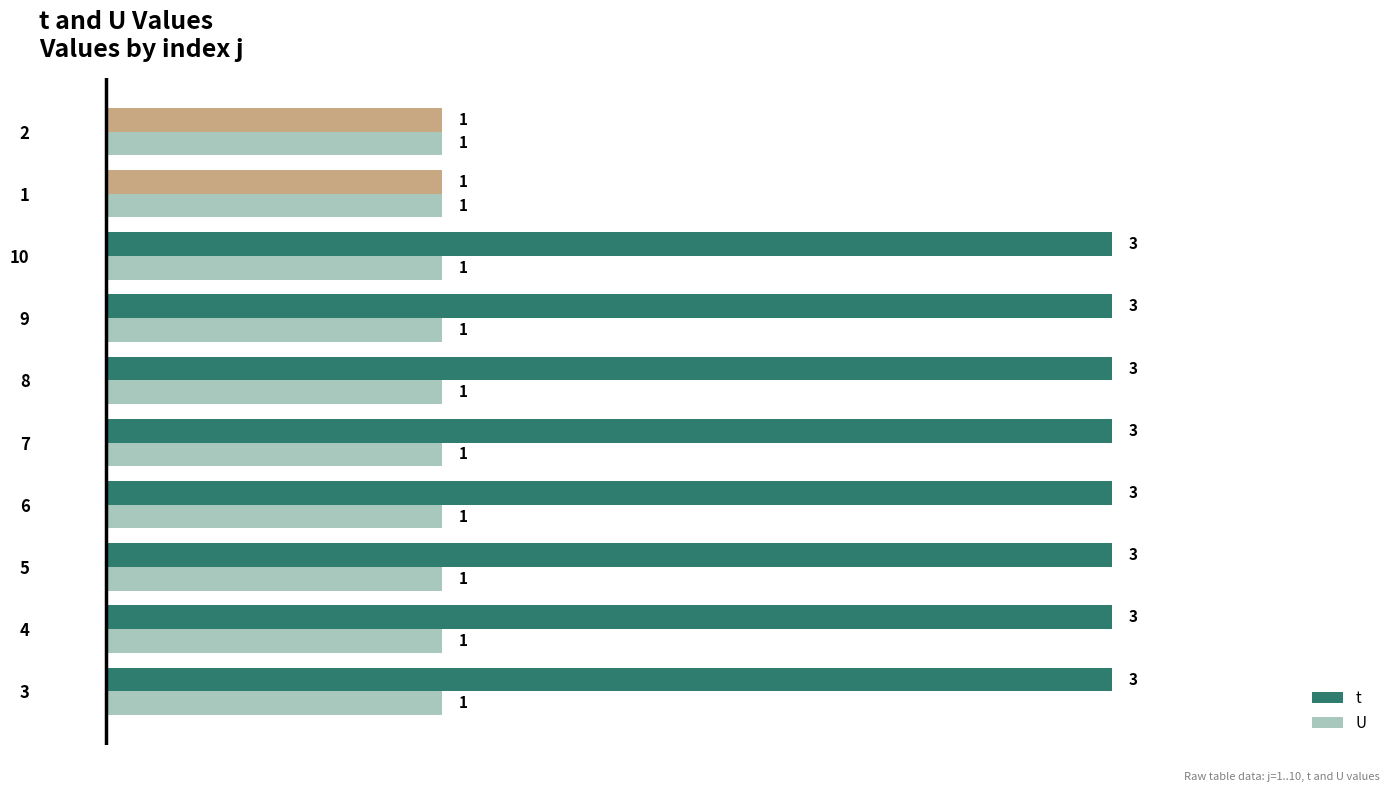

What is the average value of the U series?

1